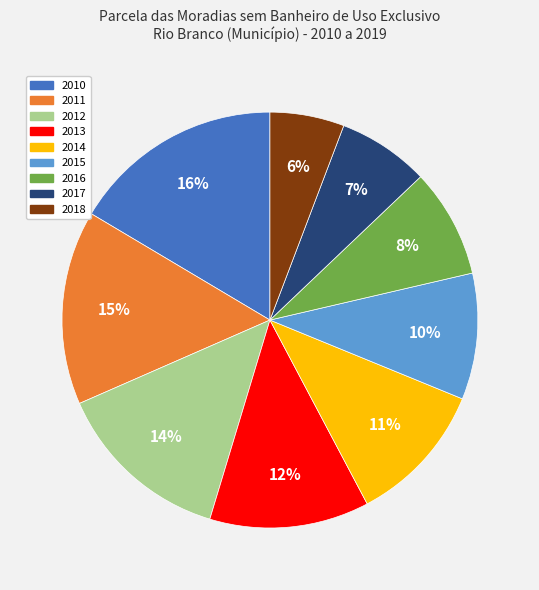

Is there a majority slice in this chart?

No